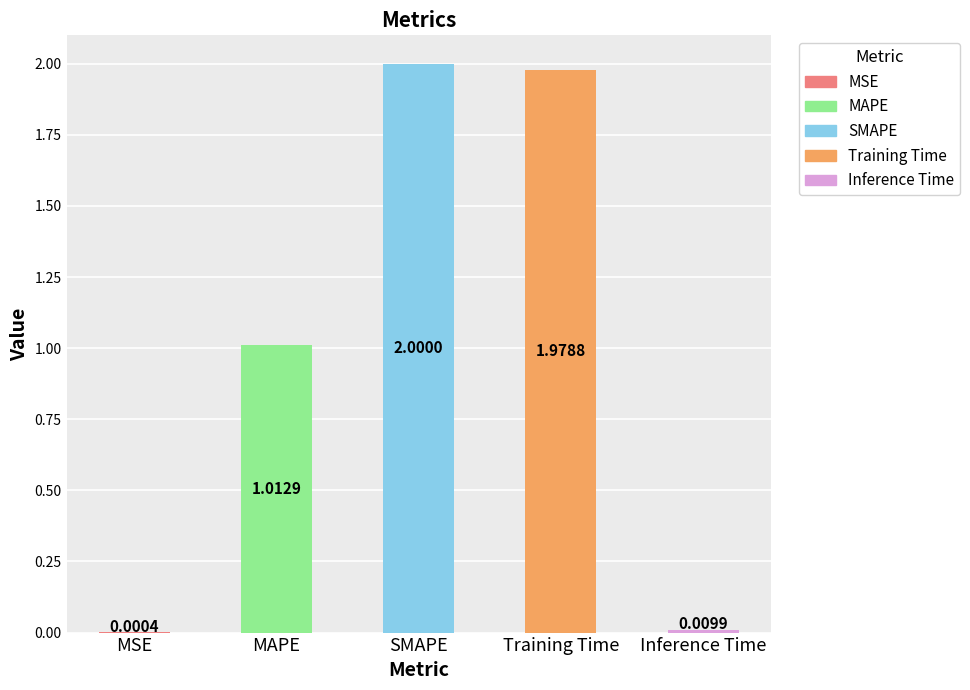

Is it true that the value at Training Time is 2.6?

False